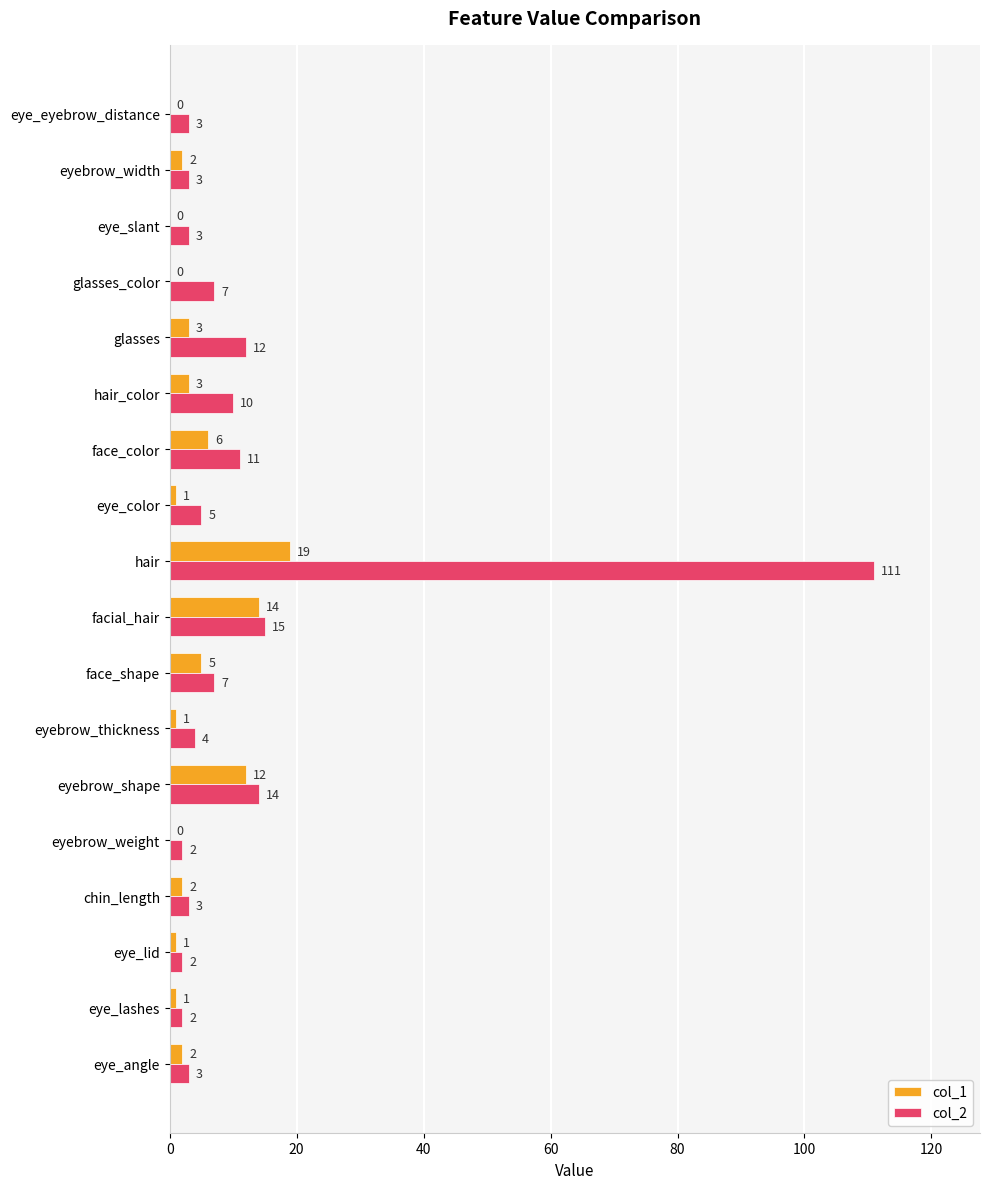

What is the total value across all series at hair?

130